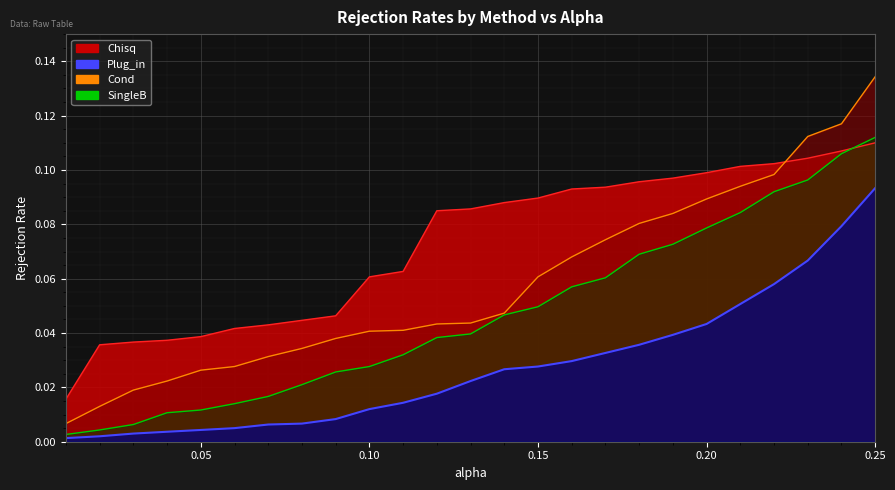

Is the value of Plug_in at 0.13 greater than the value of Cond at 0.08?

No